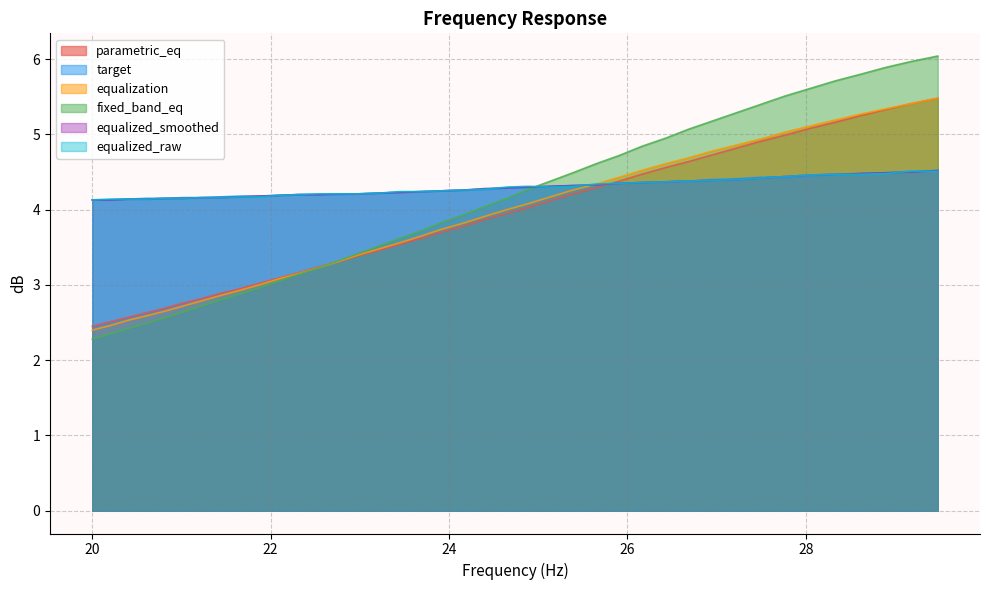

Which series has the largest total across all categories?

target